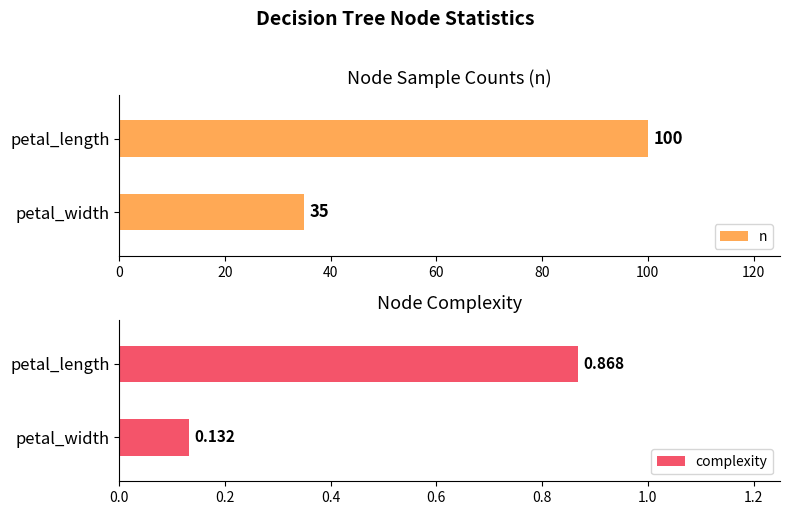

What is the difference between the maximum and minimum values in the n series?

65